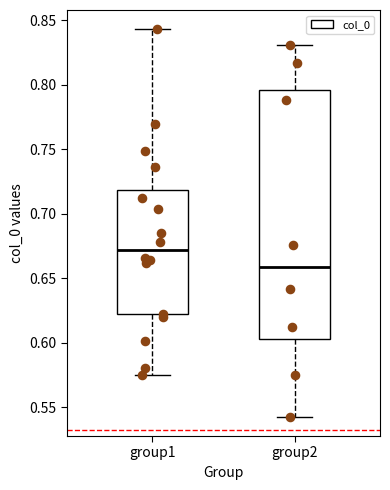

Which box has the highest median line?

group1